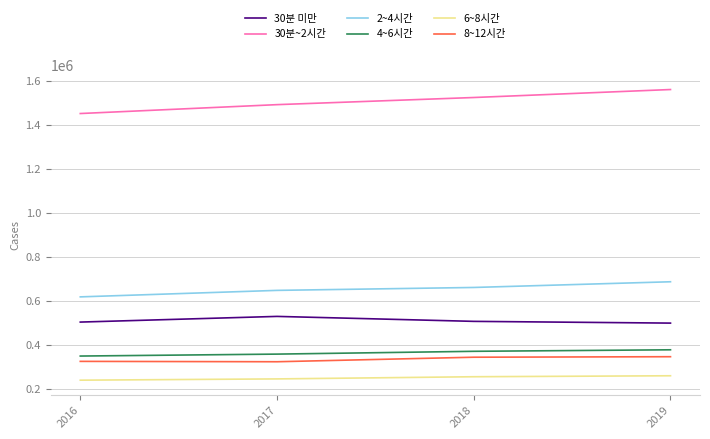

What is the spread (max minus min) of values at 2018?

1269534